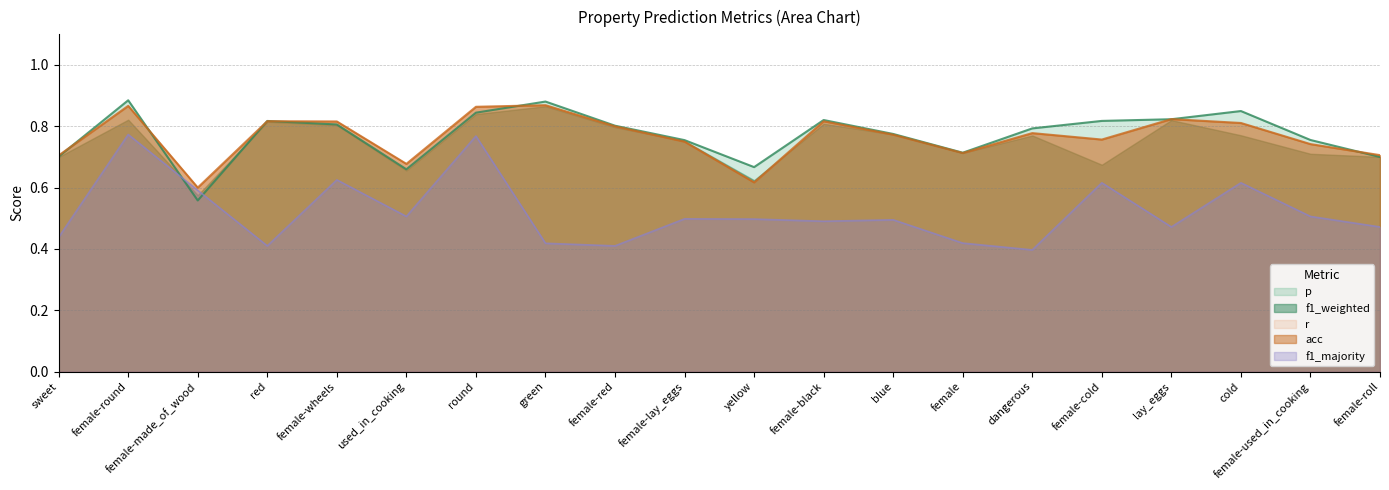

Which series changed the most between female-red and female-black?

f1_majority